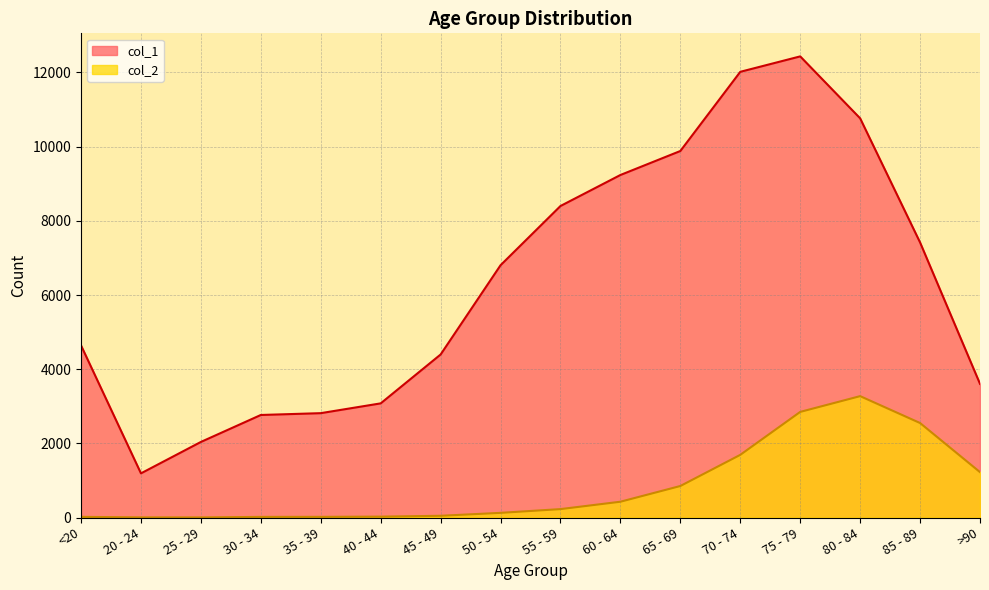

What is the difference between the maximum and second lowest values in the col_2 series?

3269